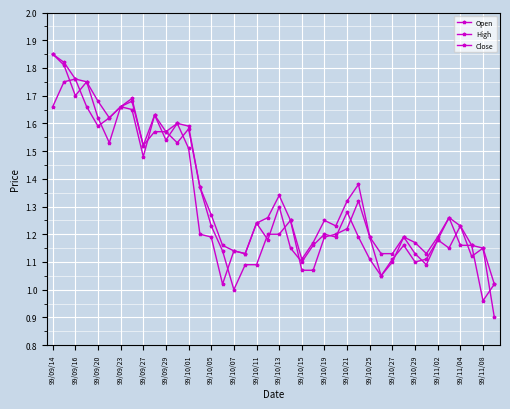

Does the chart have visible grid lines?

Yes